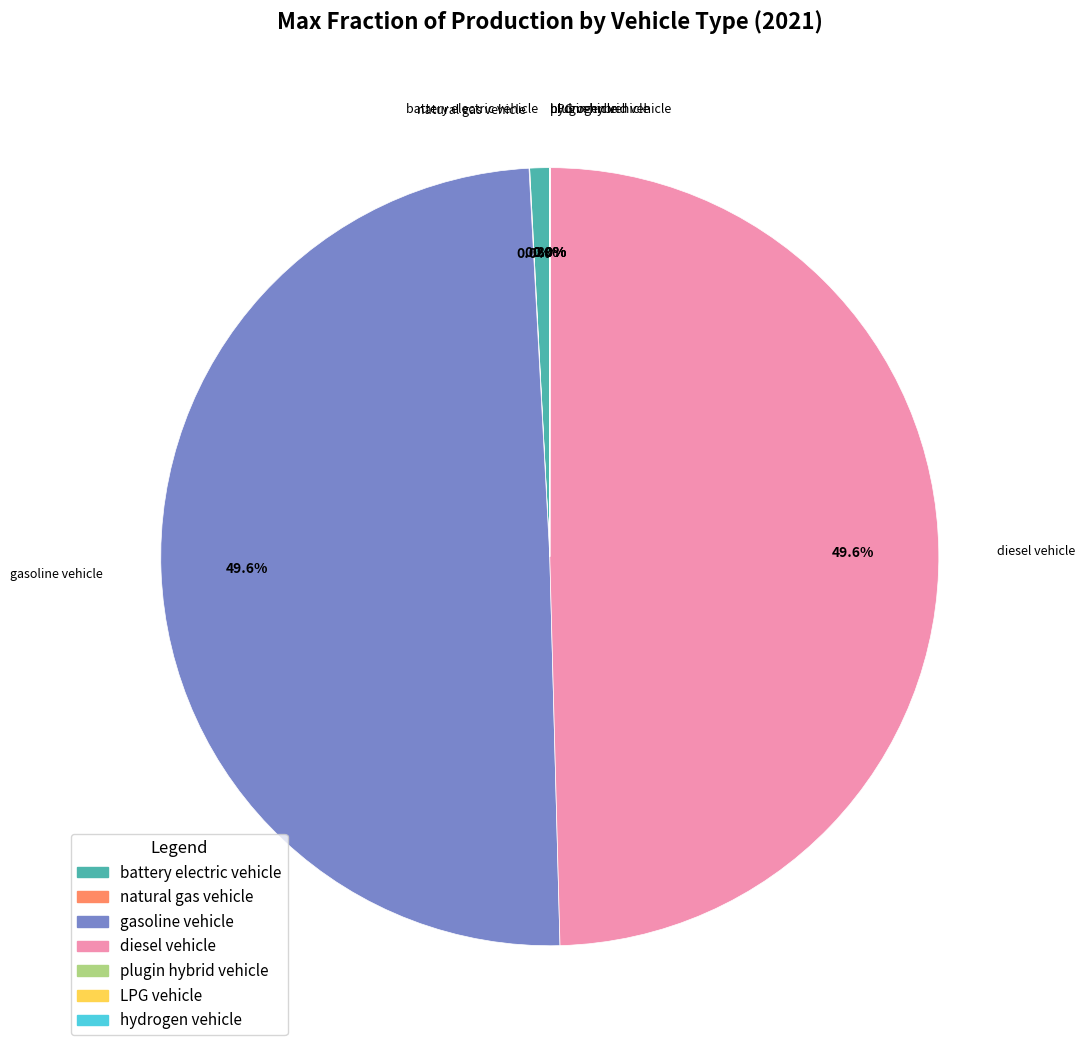

What percentage is NOT represented by battery electric vehicle?

99.2%